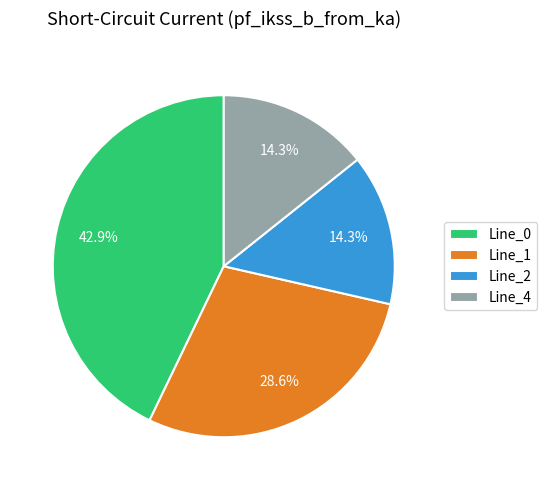

Do Line_0 and Line_4 together represent more than half of the pie?

Yes